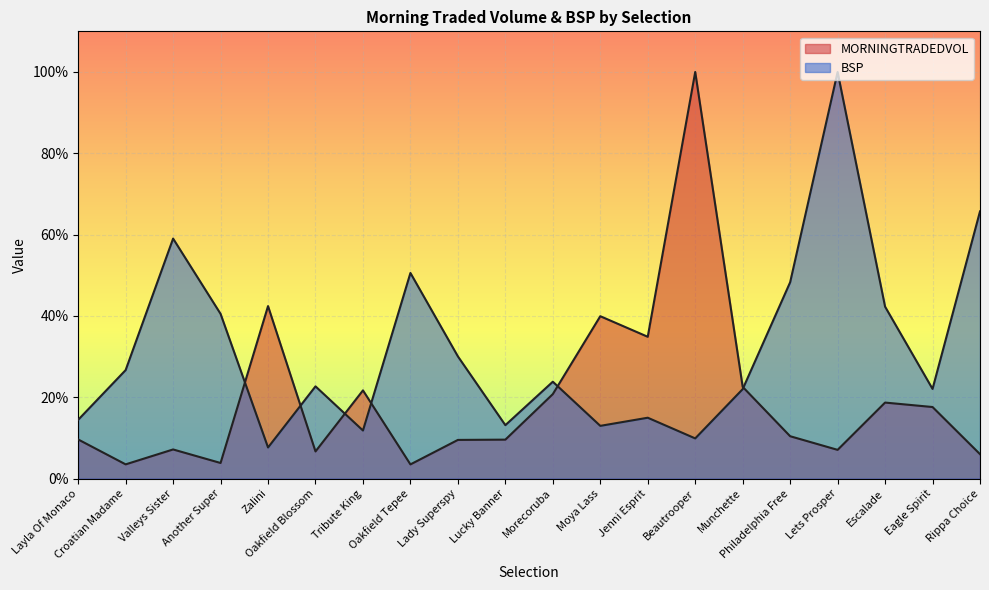

Where do BSP and MORNINGTRADEDVOL first cross each other?

Another Super and Zalini